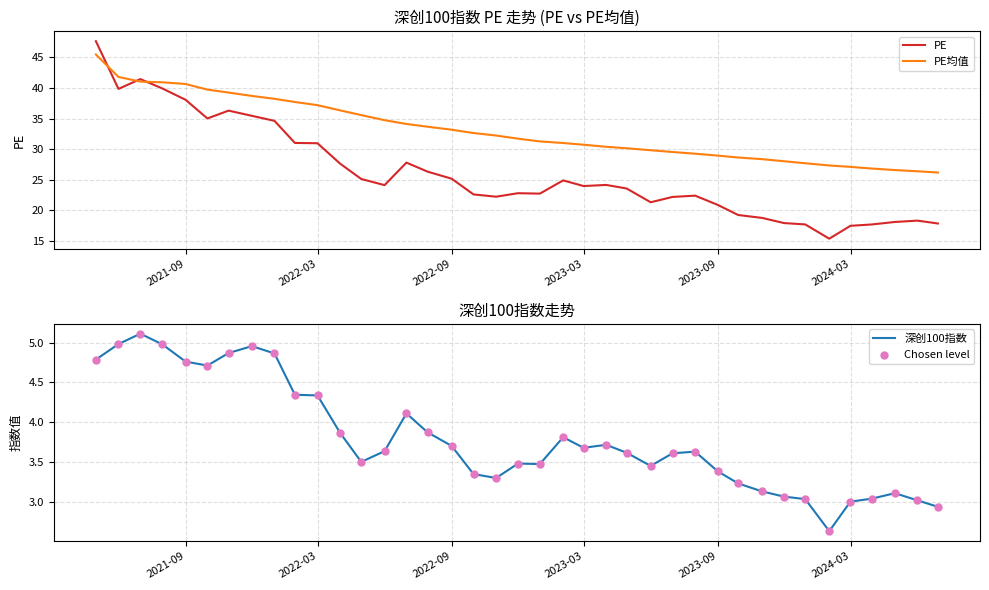

Which series has the largest total across all categories?

PE均值